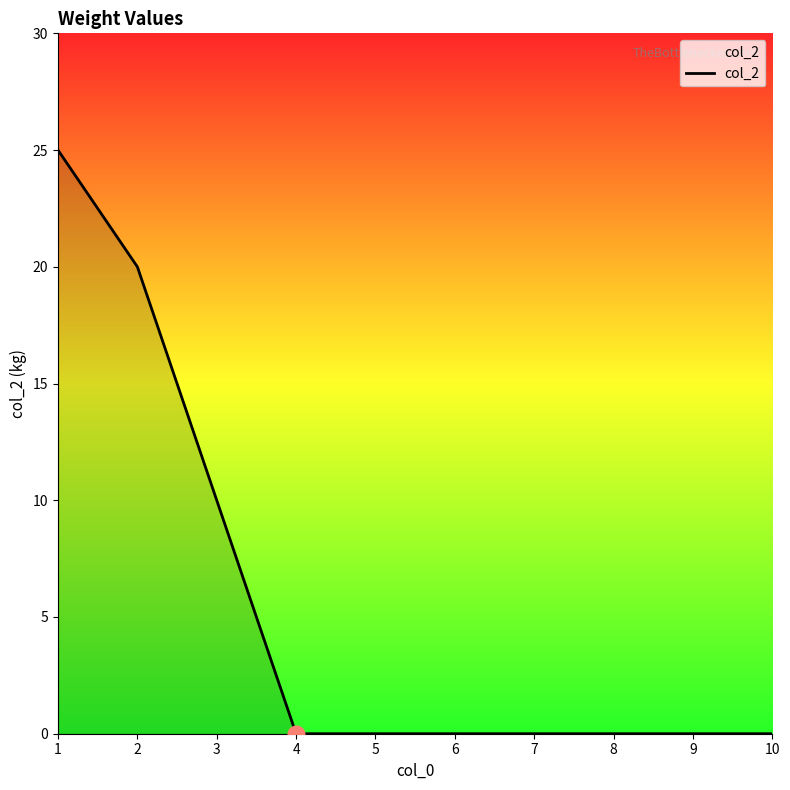

What is the difference between the maximum and minimum values?

25